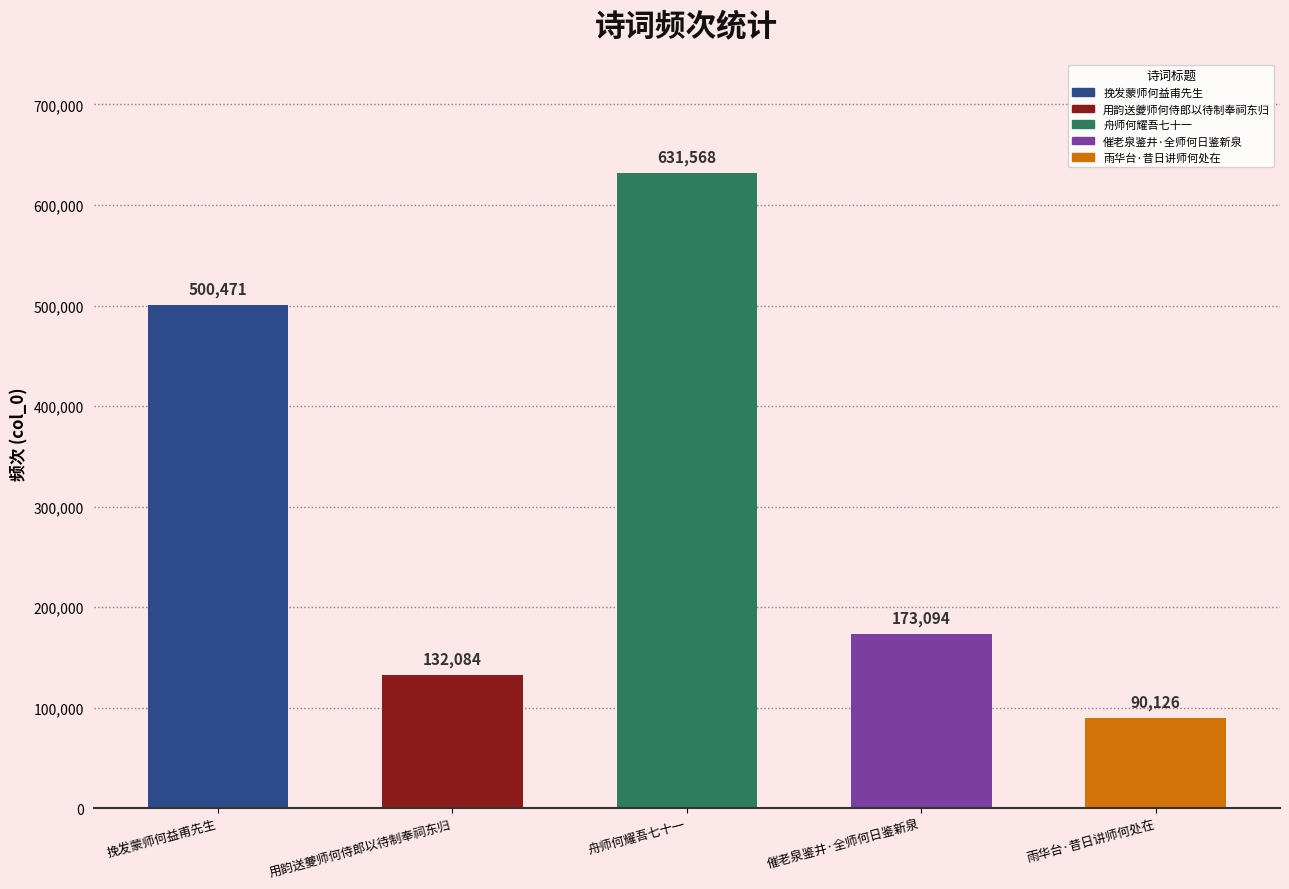

The chart shows a value of 259878 at 挽发蒙师何益甫先生. True or false?

False